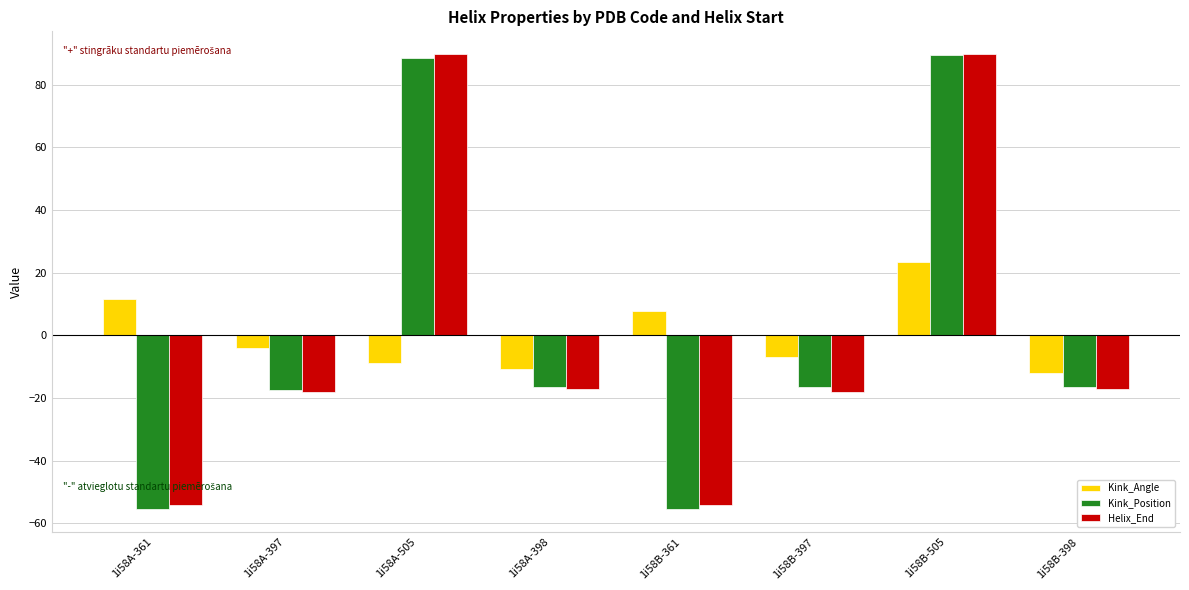

Are the bars horizontal?

No